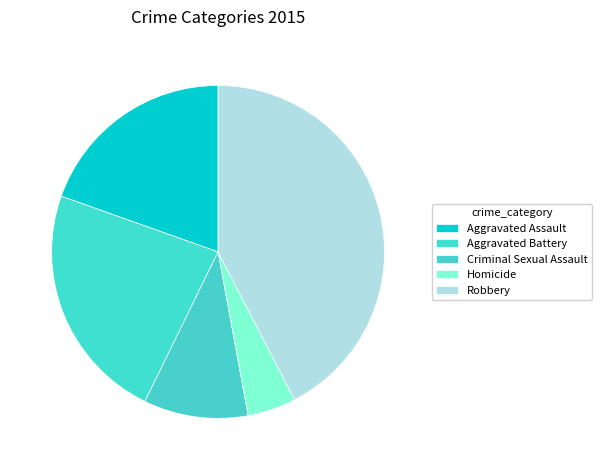

Between Aggravated Assault and Homicide, which is larger?

Aggravated Assault